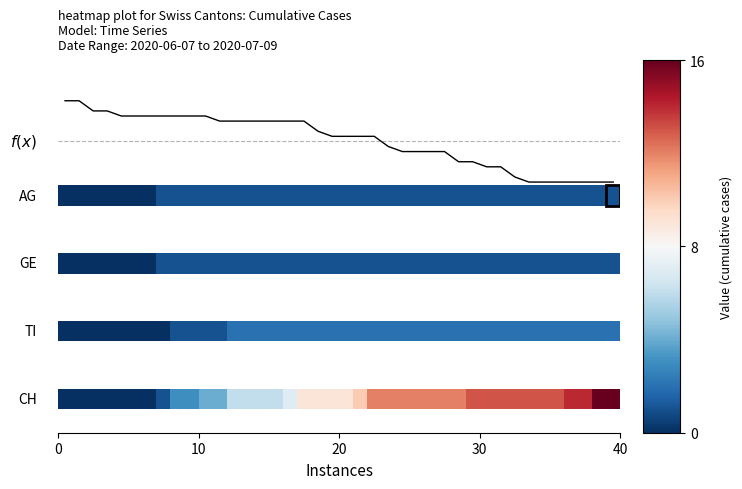

Reading right to left, extract all data points from this chart.

3.2	3.2	3.2	3.2	3.2	3.2	3.2	3.3	3.4	3.4	3.5	3.5	3.6	3.6	3.6	3.6	3.7	3.9	3.9	3.9	3.9	3.9	4.1	4.1	4.1	4.1	4.1	4.1	4.1	4.2	4.2	4.2	4.2	4.2	4.2	4.2	4.2	4.2	4.4	4.4